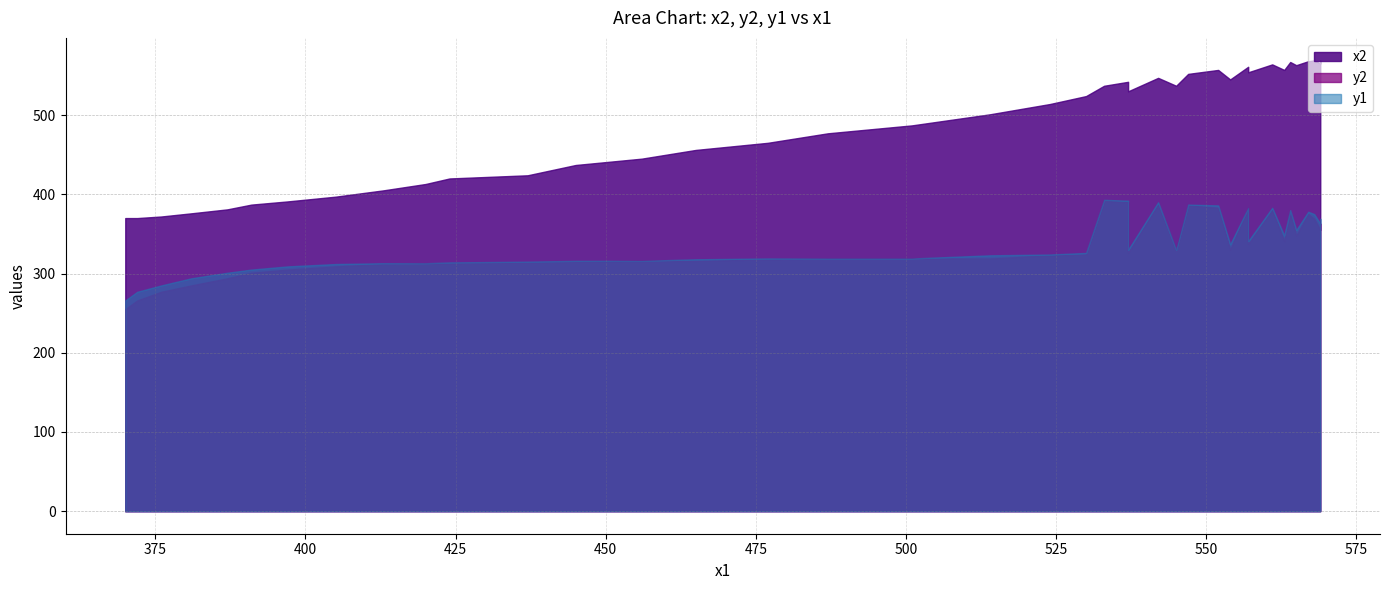

How many data points in y1 are above 324?

19